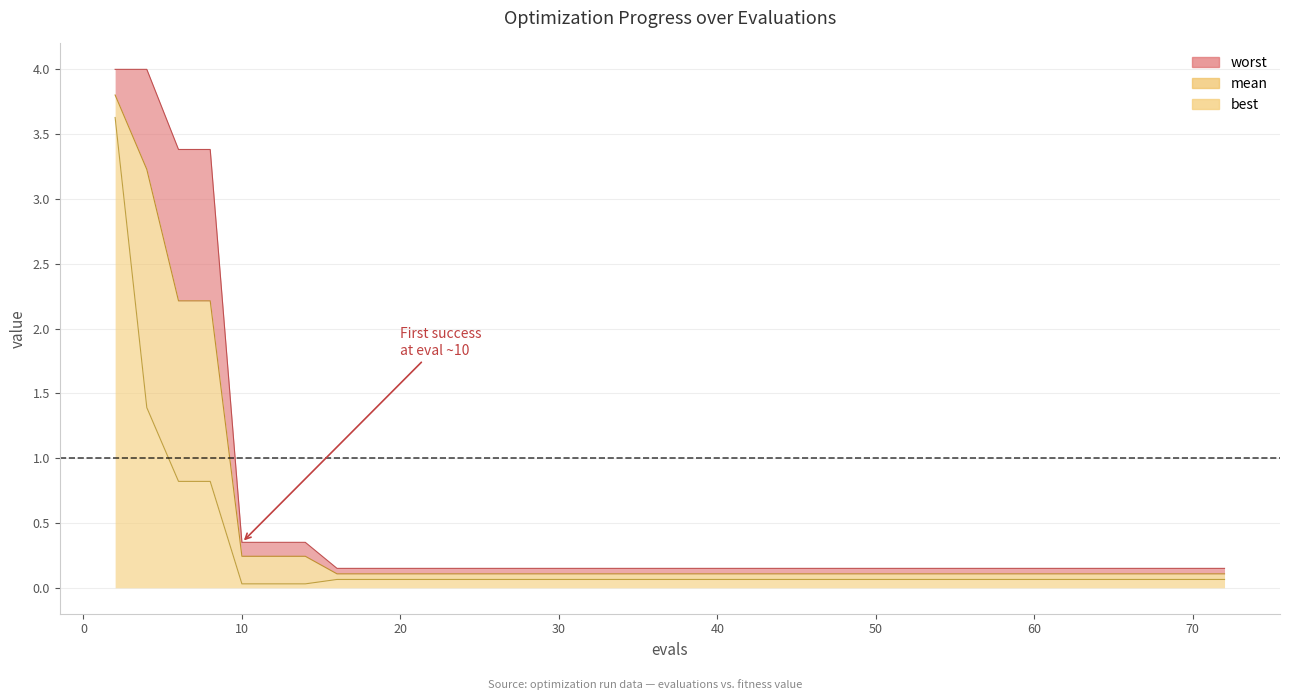

True or false: worst has more than 1 points higher than both neighbors.

False